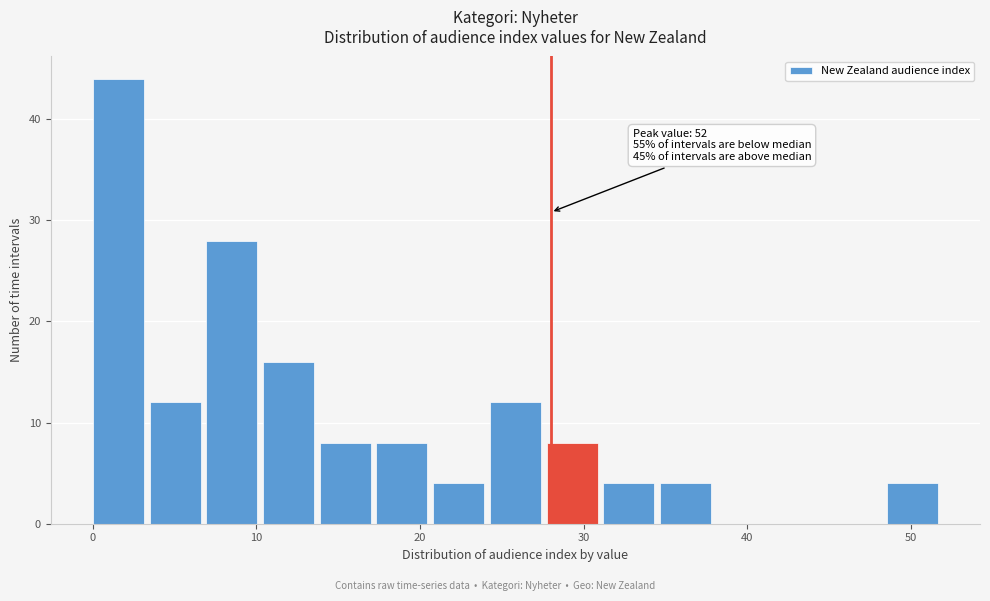

Read against the x-axis, roughly where is the centre of the tallest bar?

2